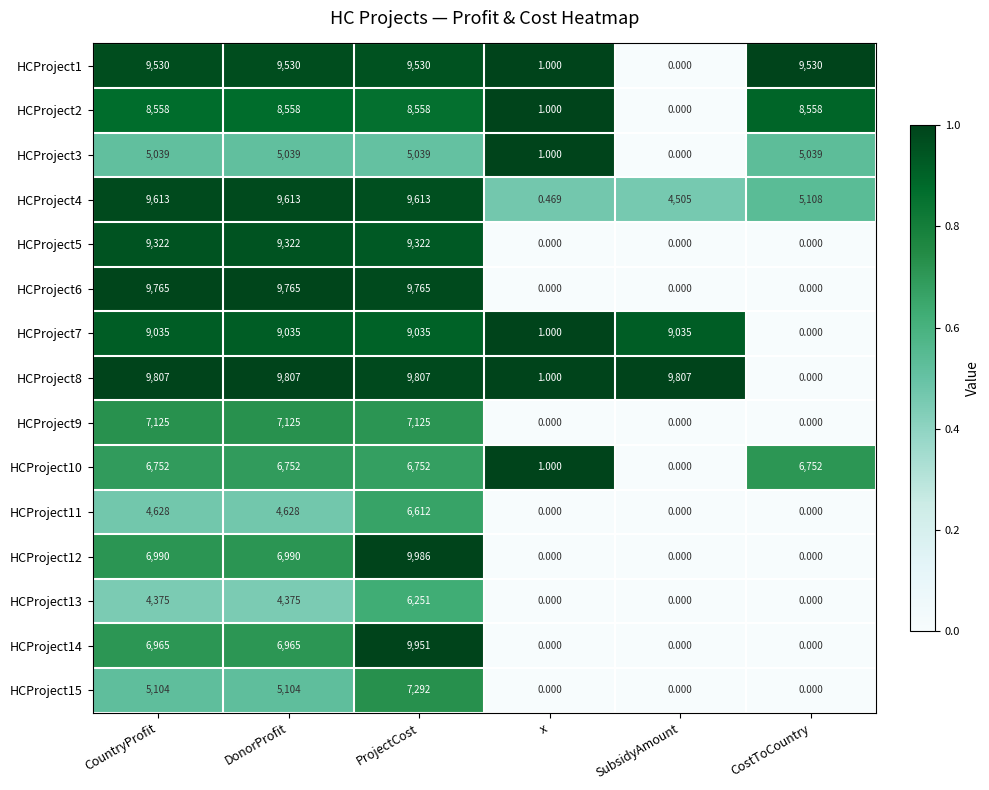

Which category has the highest value across all series?

ProjectCost